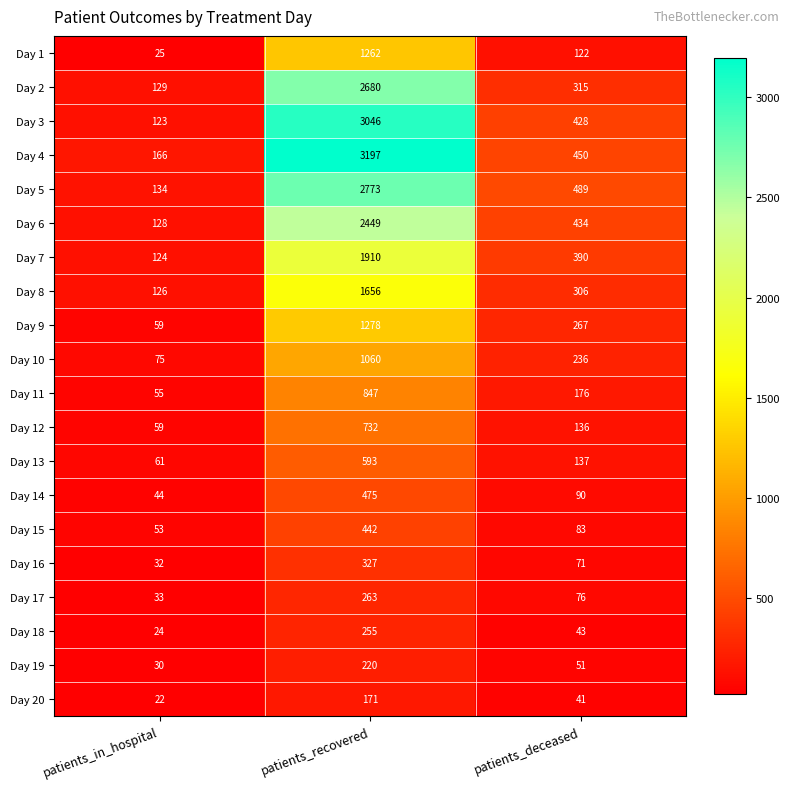

What is the total value across all series at patients_recovered?

25636